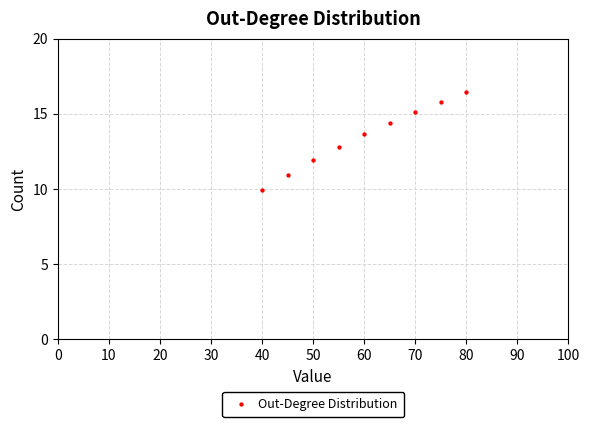

What is the average X value?

60.0